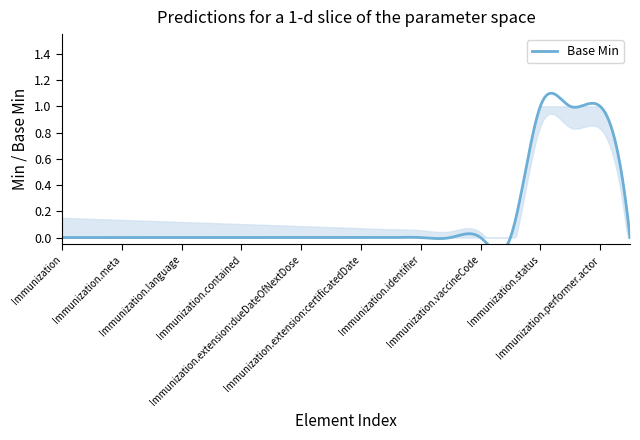

True or false: Min and Base Min intersect in this chart.

False